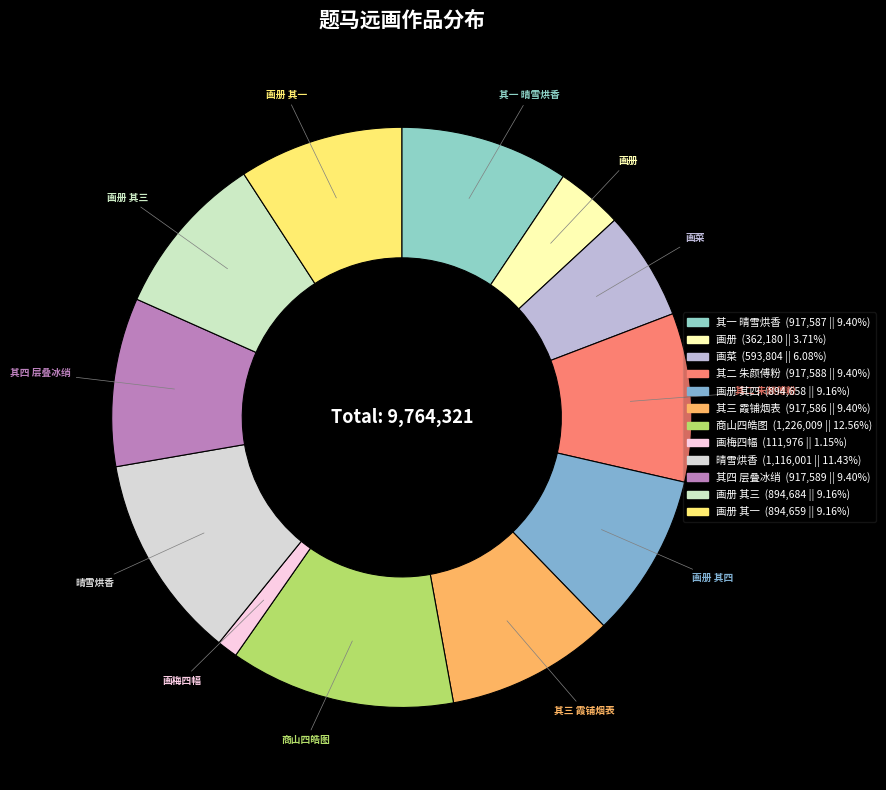

How many slices are in this pie chart?

12